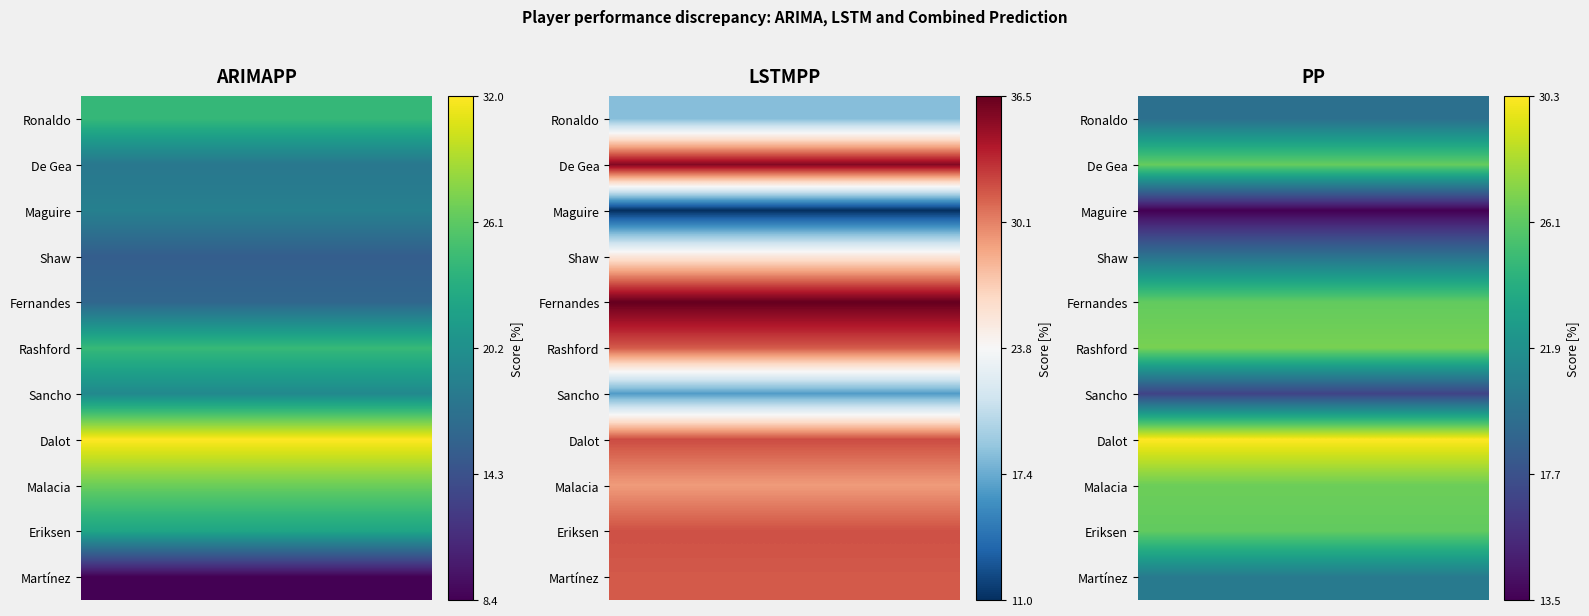

Is the value of ARIMAPP at 6 greater than the value of LSTMPP at 8?

No